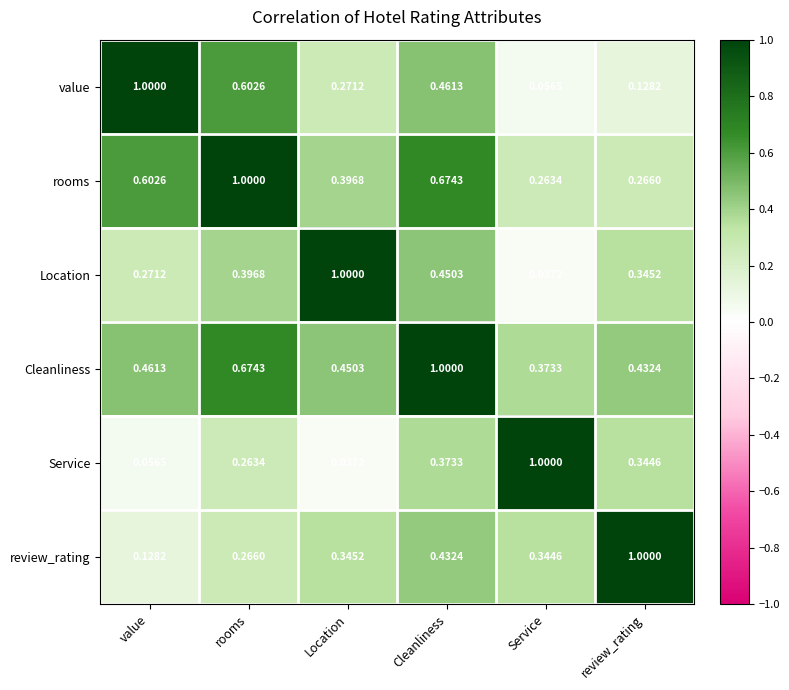

Is the value of Location at Service greater than the value of rooms at value?

No